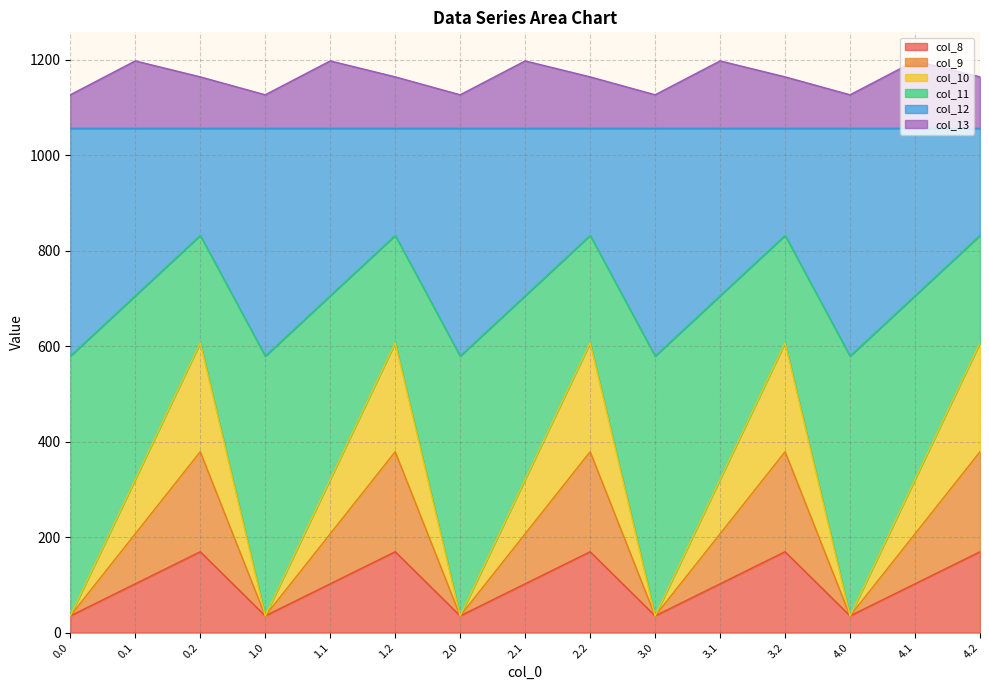

What is the total value across all series at 0.1?

1197.8